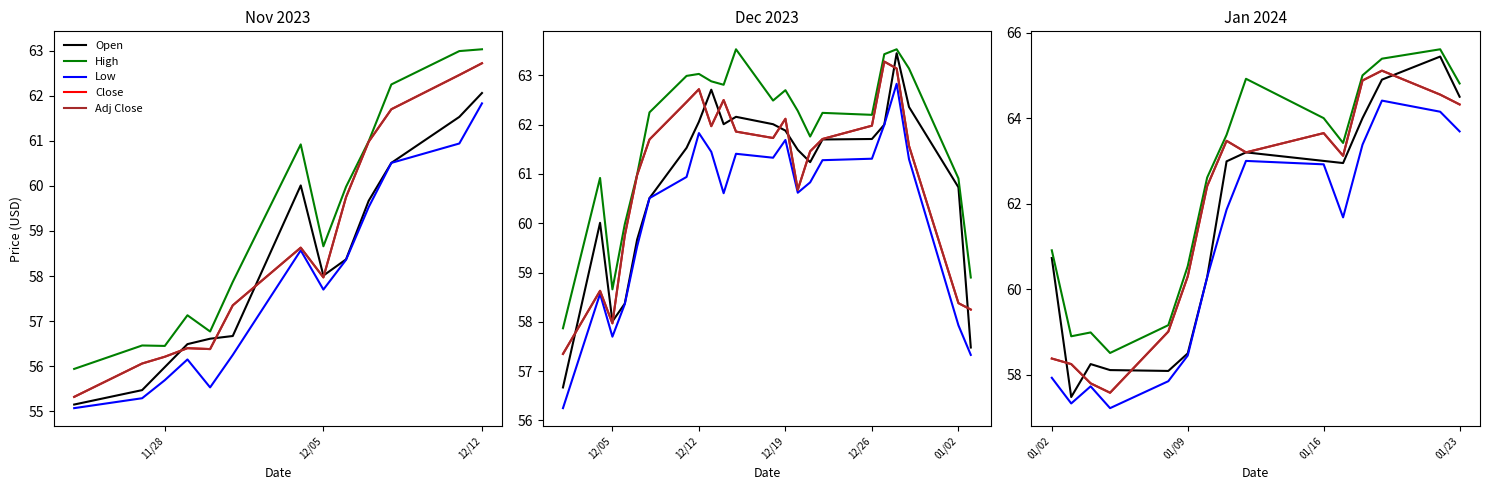

What is the difference between the maximum and second lowest values in the Close series?

7.3